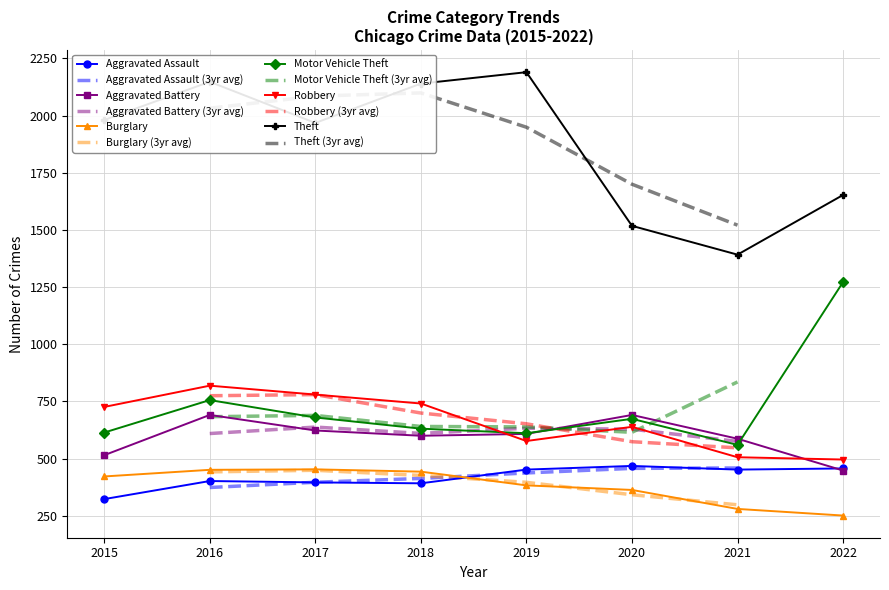

What is the lowest value of the Aggravated Battery series?

448